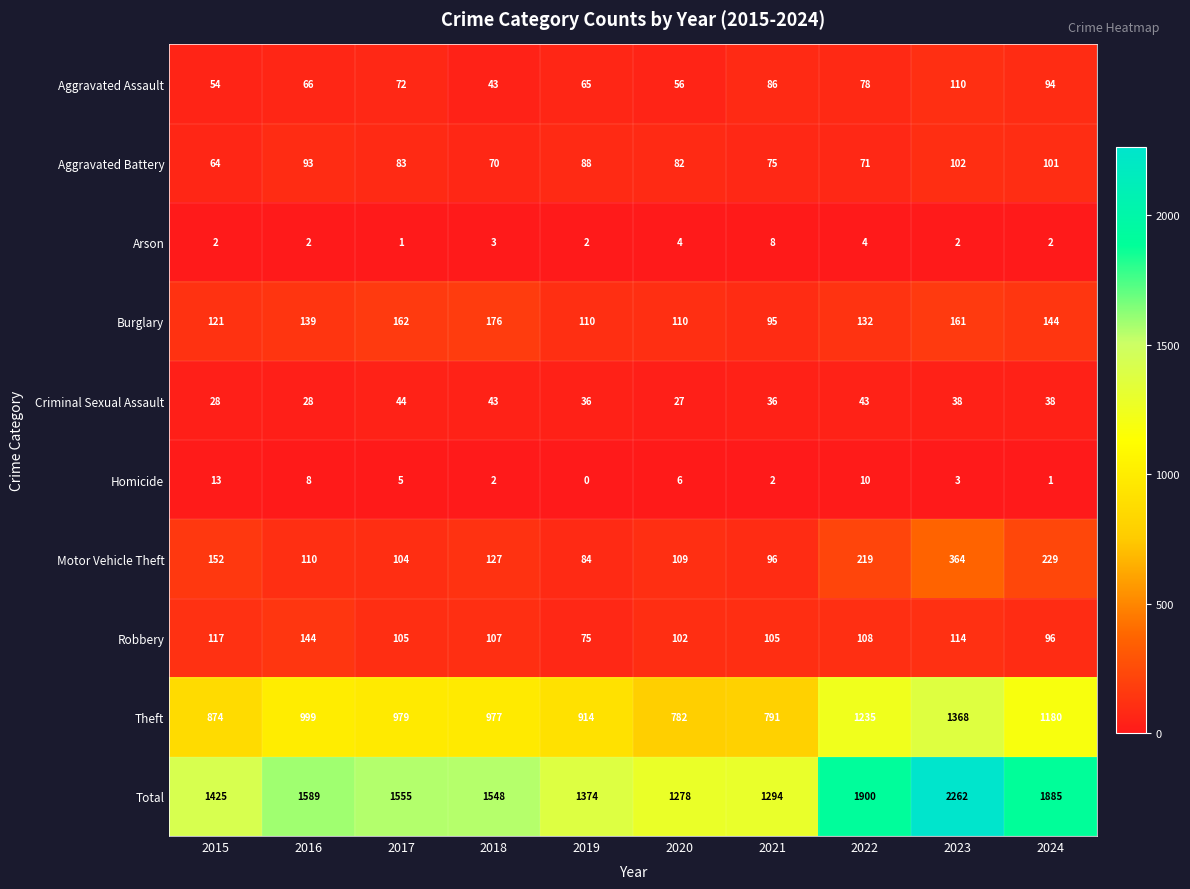

Which category has the highest value across all series?

2023